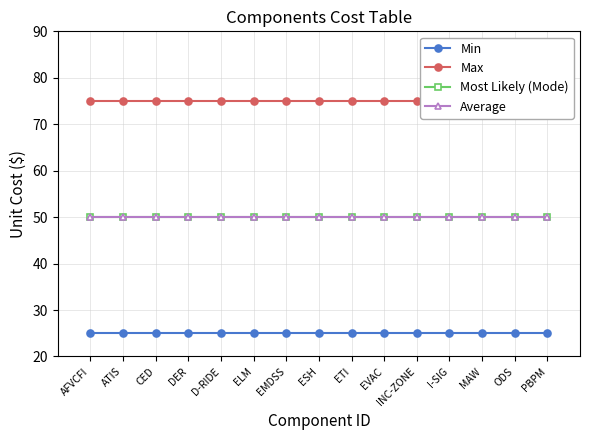

What is the lowest value of the Min series?

25